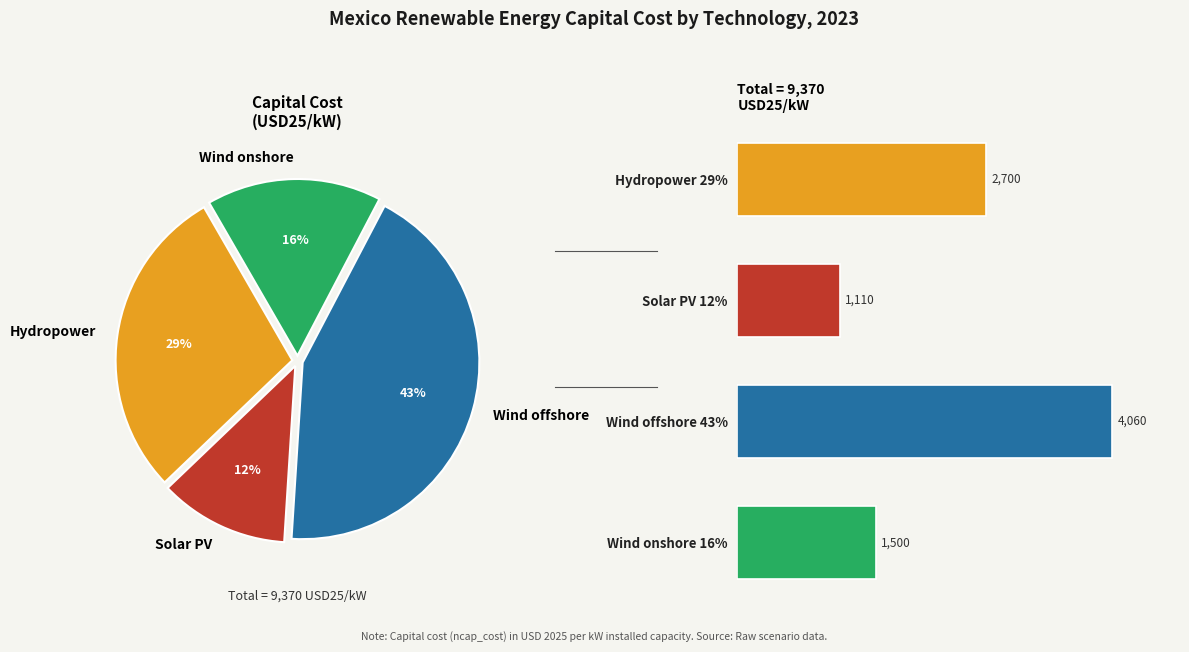

How many slices are in this pie chart?

4